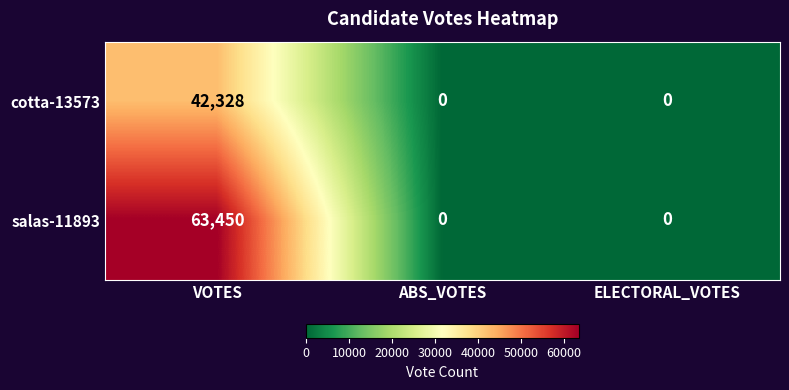

Count the number of categories in the chart.

3